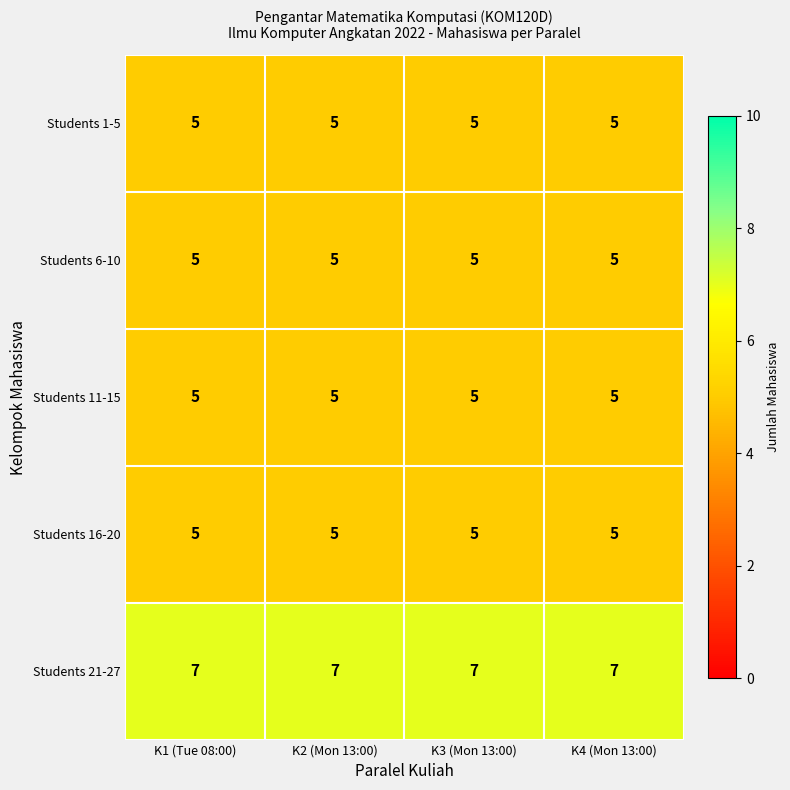

What is the total value across all series at K1 (Tue 08:00)?

27